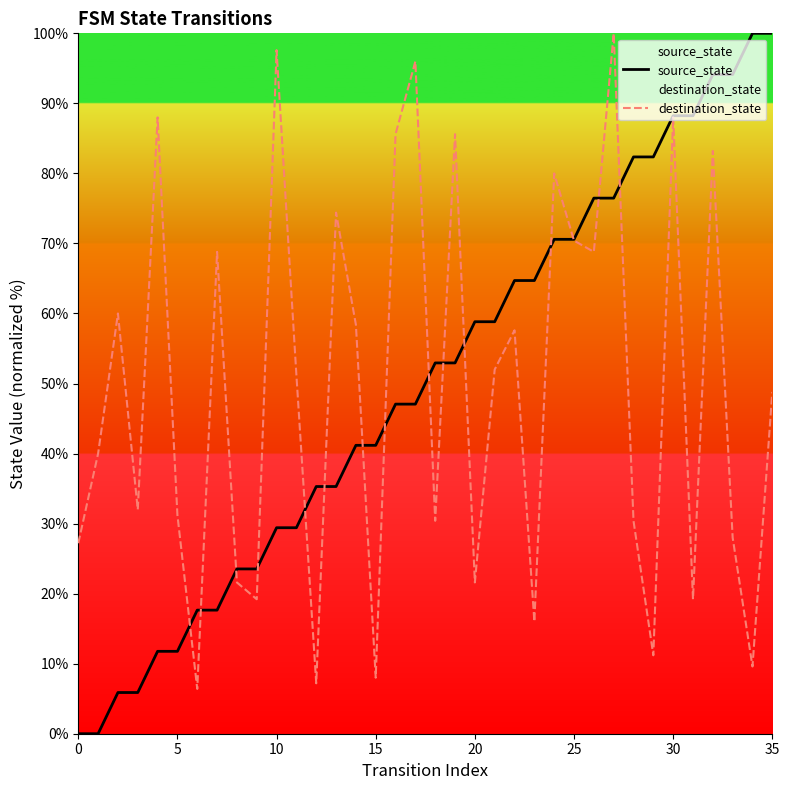

What is the sum of all destination_state values?

1773.6